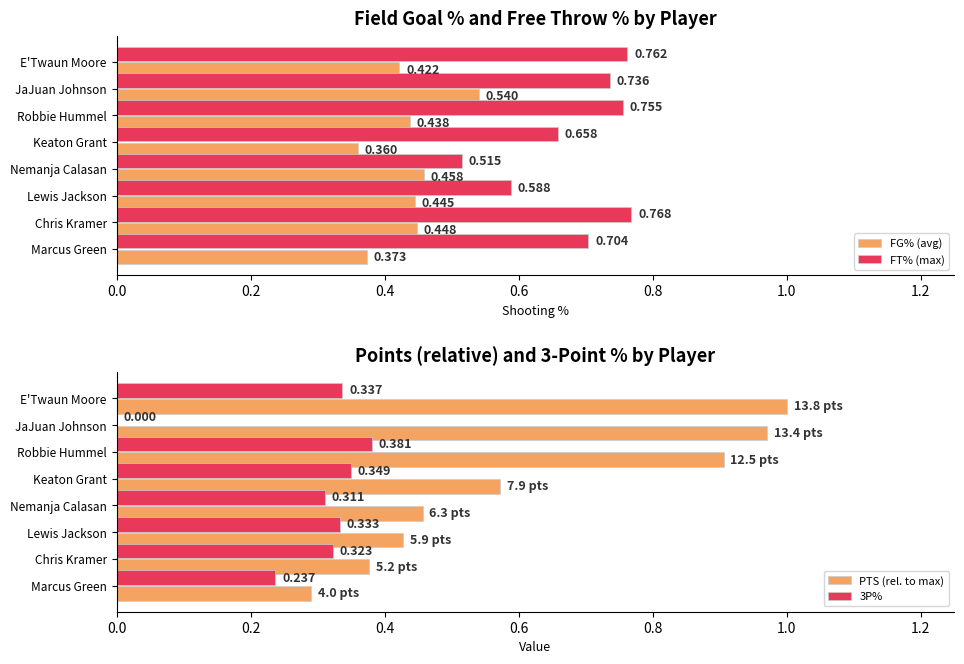

What are all the series names shown in the legend?

FG% (avg), FT% (max), PTS (rel. to max), 3P%